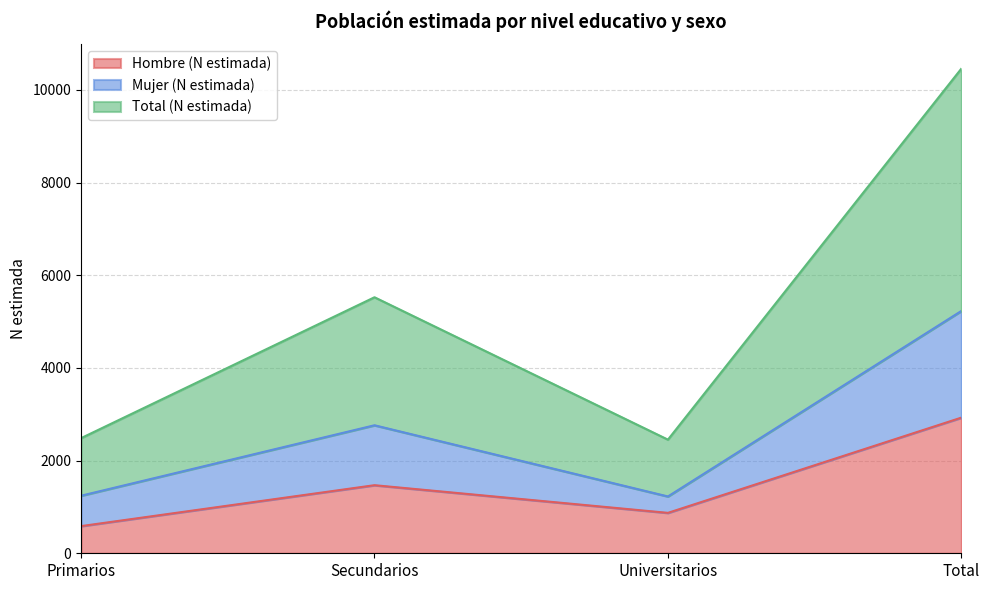

True or false: Total (N estimada) and Mujer (N estimada) cross at least once.

False